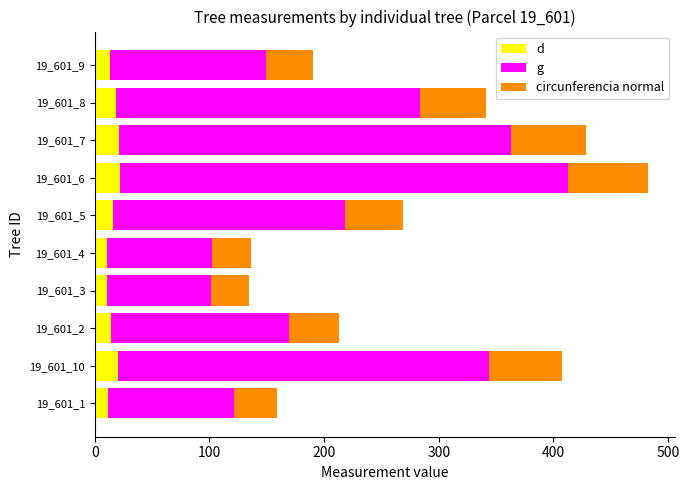

At which category is the sum across all series the highest?

19_601_6